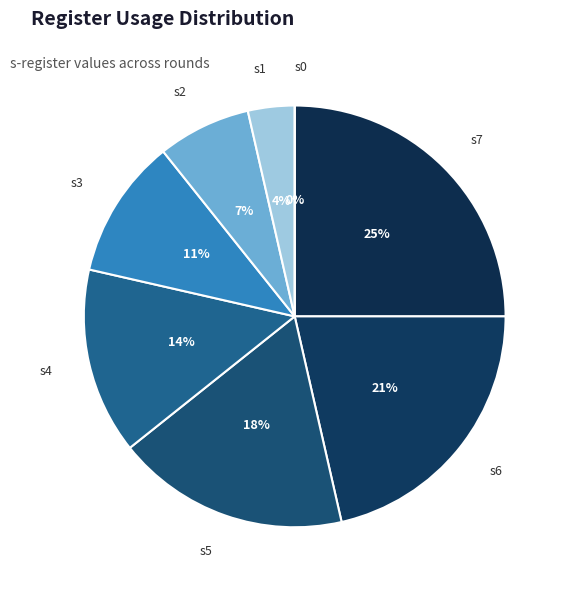

Which category has the smallest portion of the pie?

s0